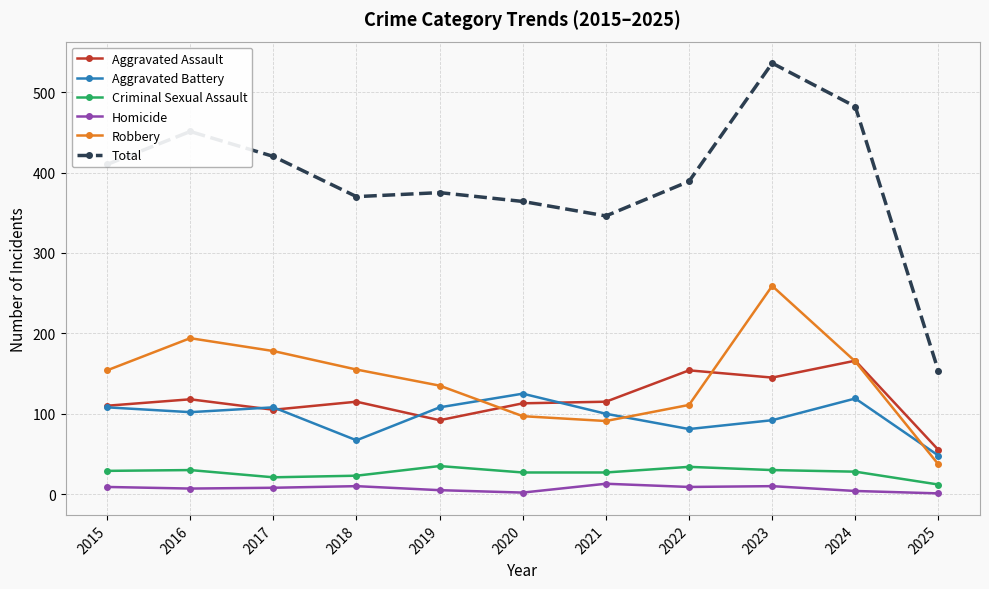

Which series has the largest range (max minus min)?

Total